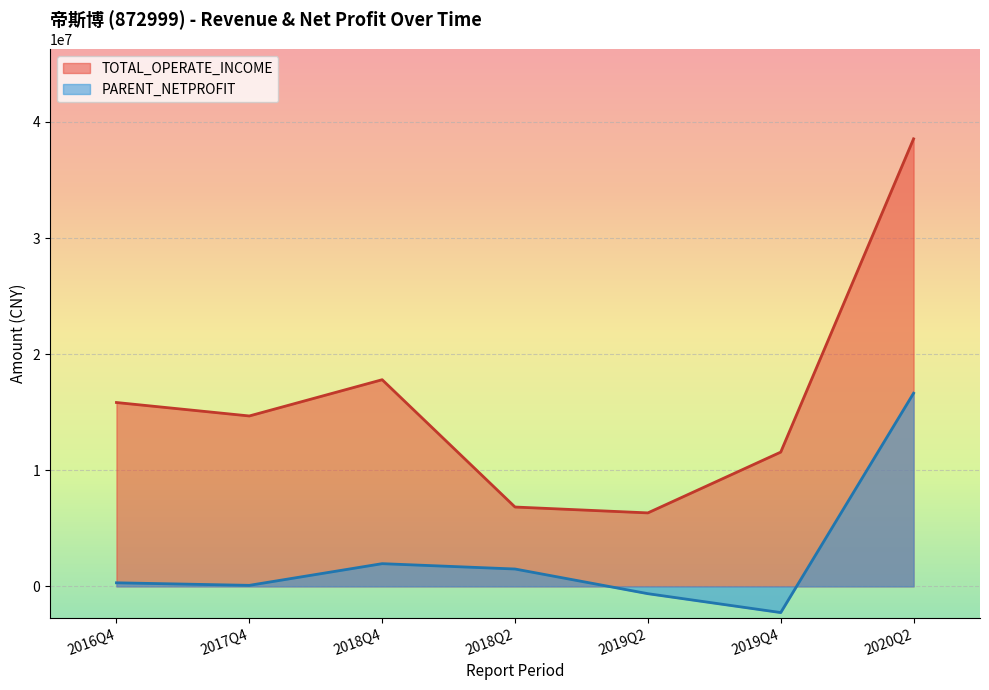

At which category is the sum across all series the highest?

2020Q2